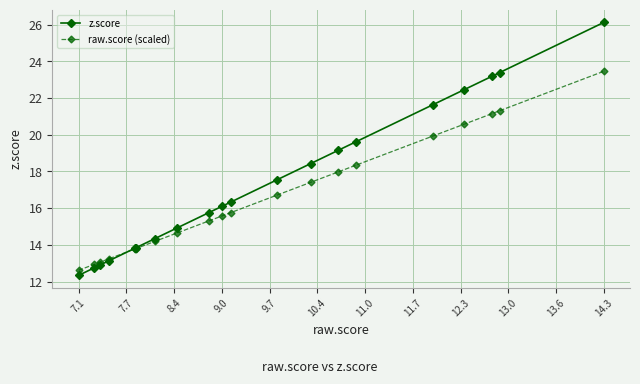

What is the highest value of the z.score series?

26.1